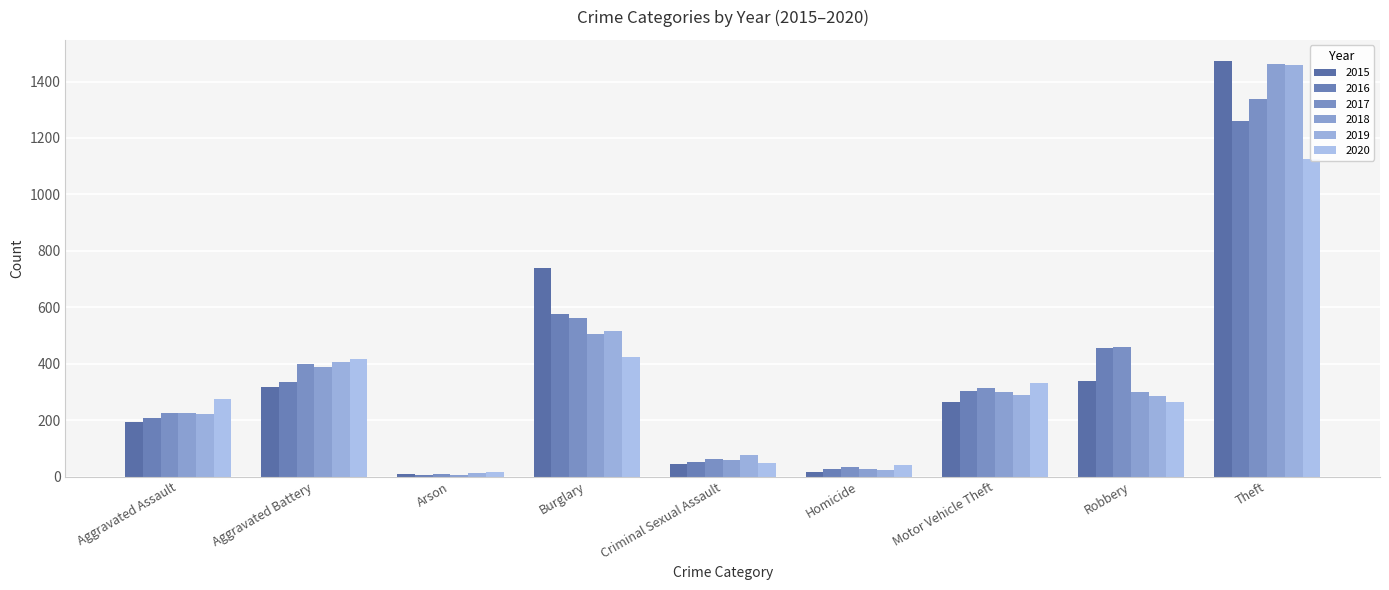

What are all the series names shown in the legend?

2015, 2016, 2017, 2018, 2019, 2020